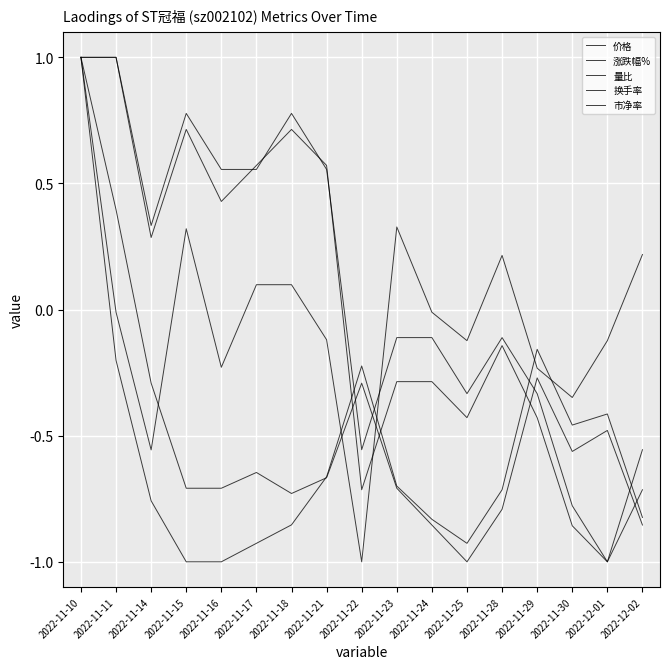

Which series ends up on top after the final intersection of 价格 and 换手率?

价格